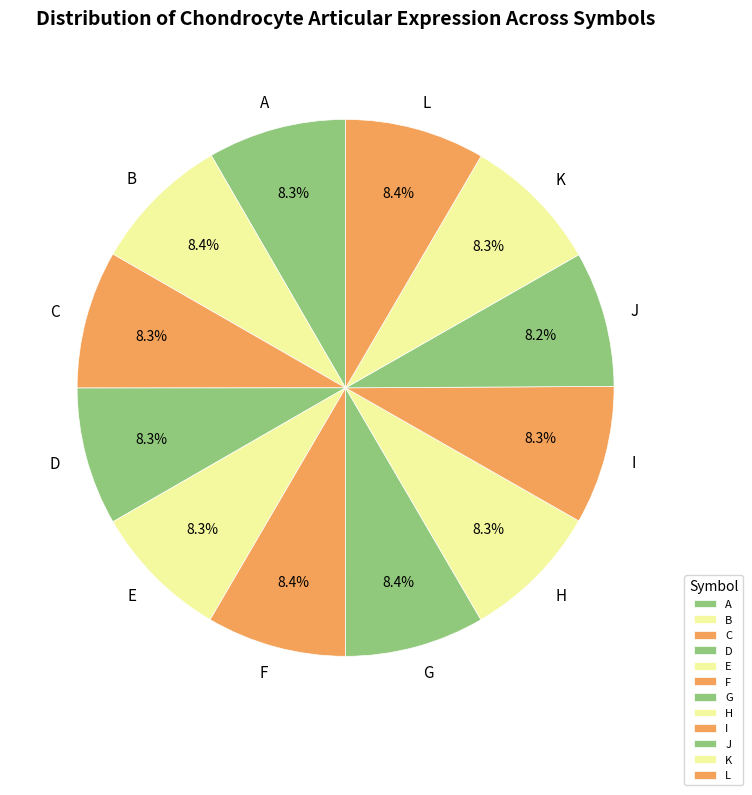

Is there any slice that represents more than half of the pie?

No